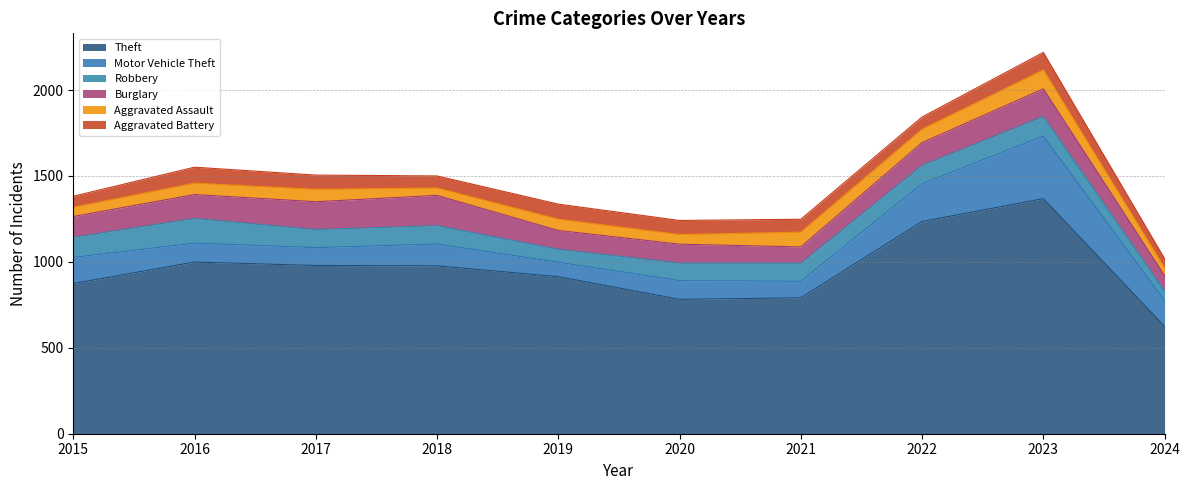

List the series in order of their peak value, lowest first.

Aggravated Battery, Aggravated Assault, Robbery, Burglary, Motor Vehicle Theft, Theft